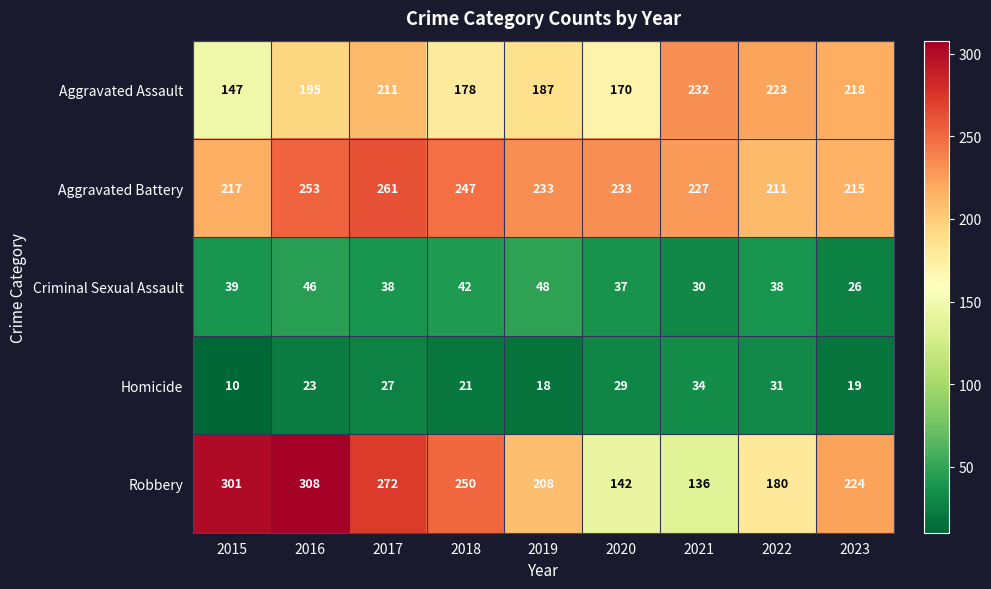

How many data points does each series have?

9